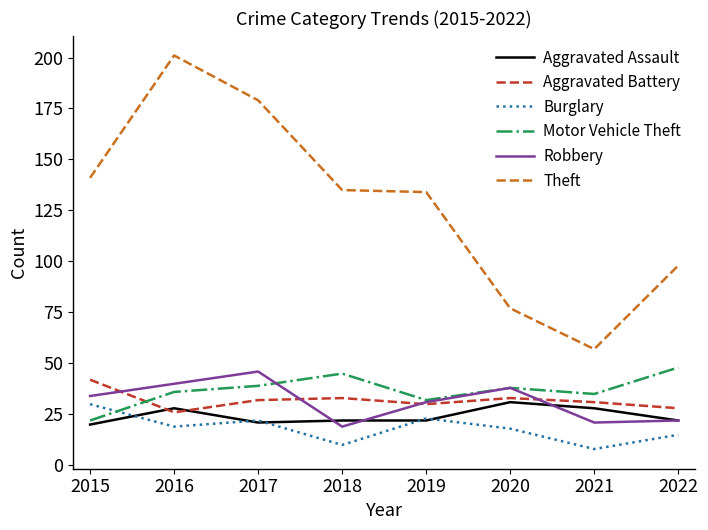

True or false: Motor Vehicle Theft has more than 2 points higher than both neighbors.

False